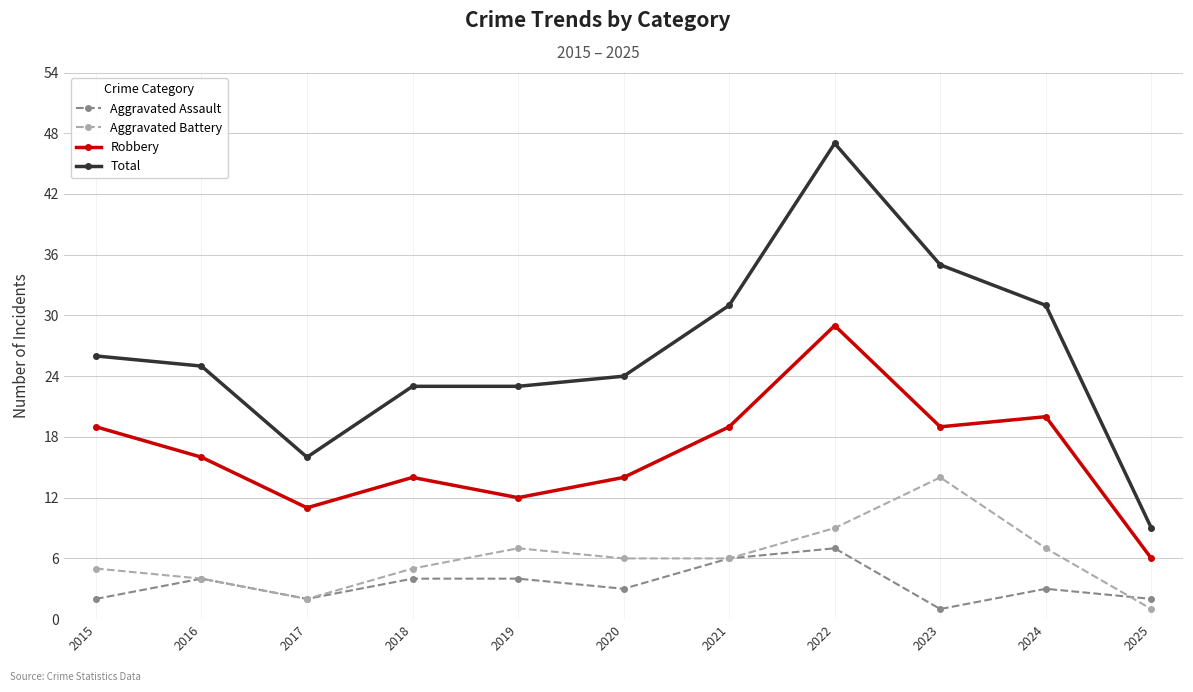

At which category is the sum across all series the highest?

2022